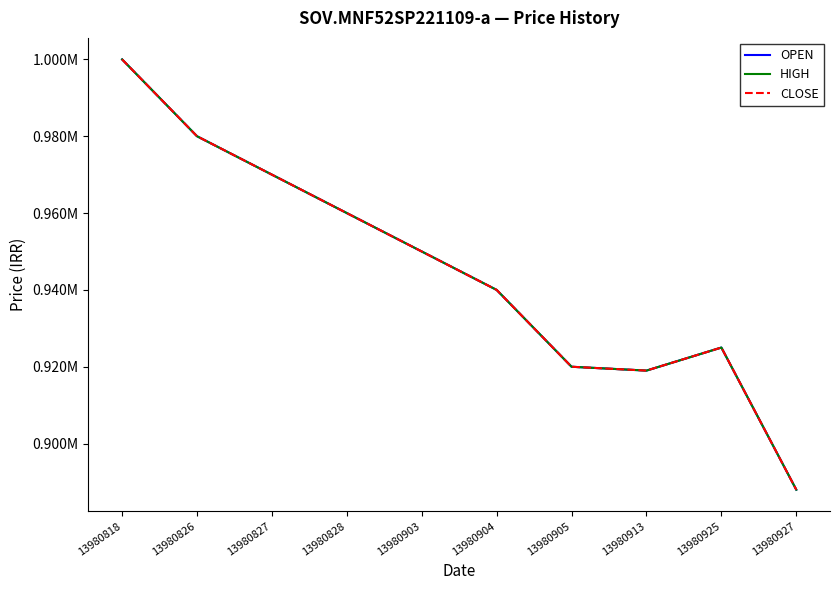

What is the value of the OPEN point at the 9th from the left?

925000